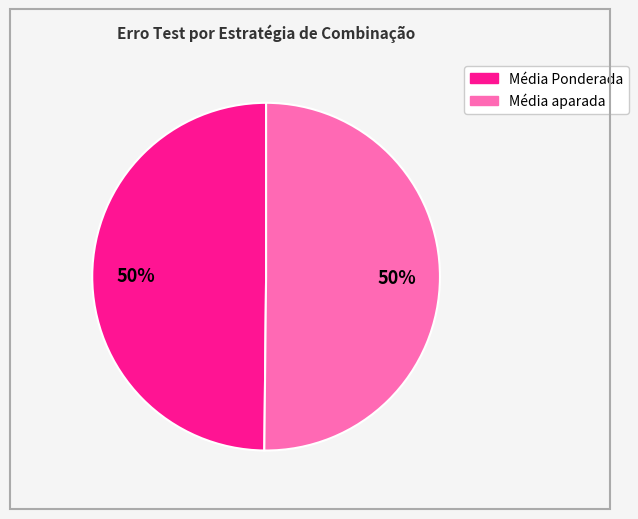

To the nearest percent, what portion does Média Ponderada represent?

50%